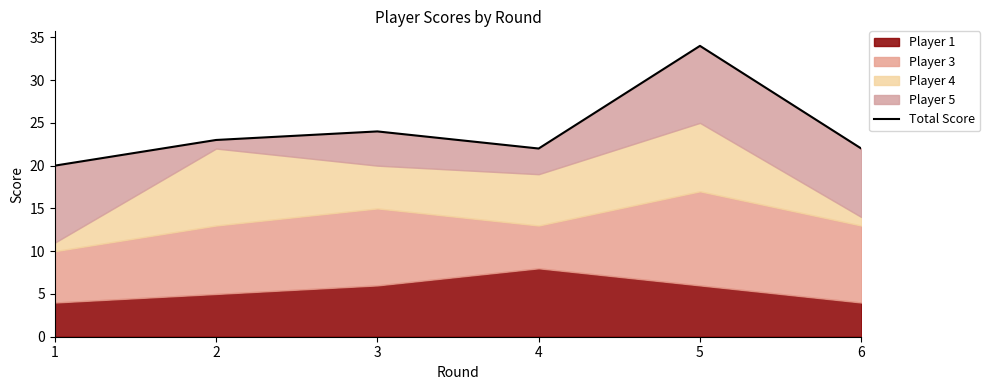

What is the minimum value shown in the chart?

20